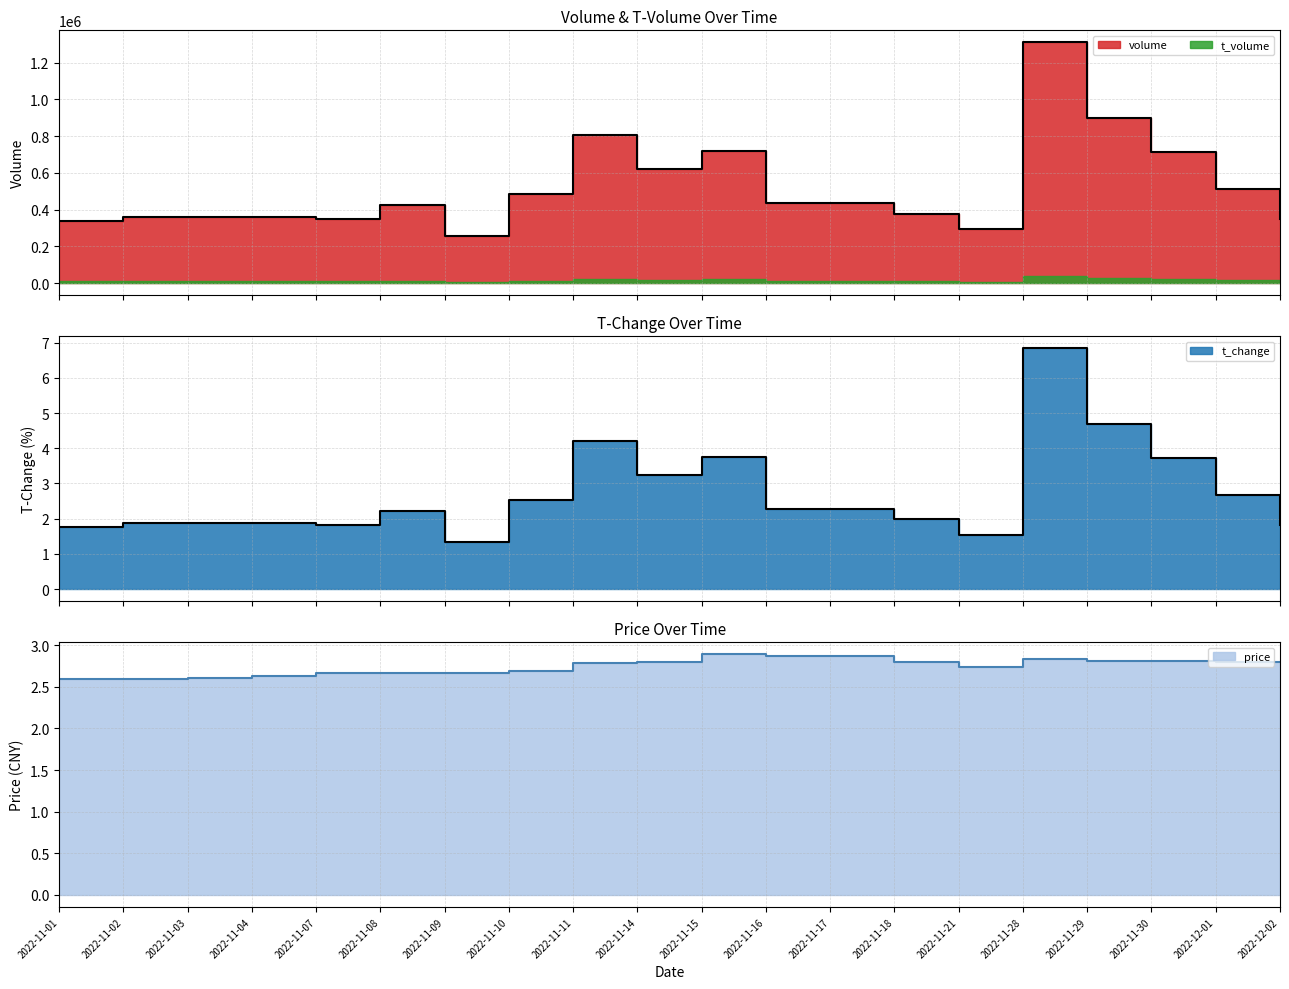

True or false: t_volume and volume cross at least once.

False